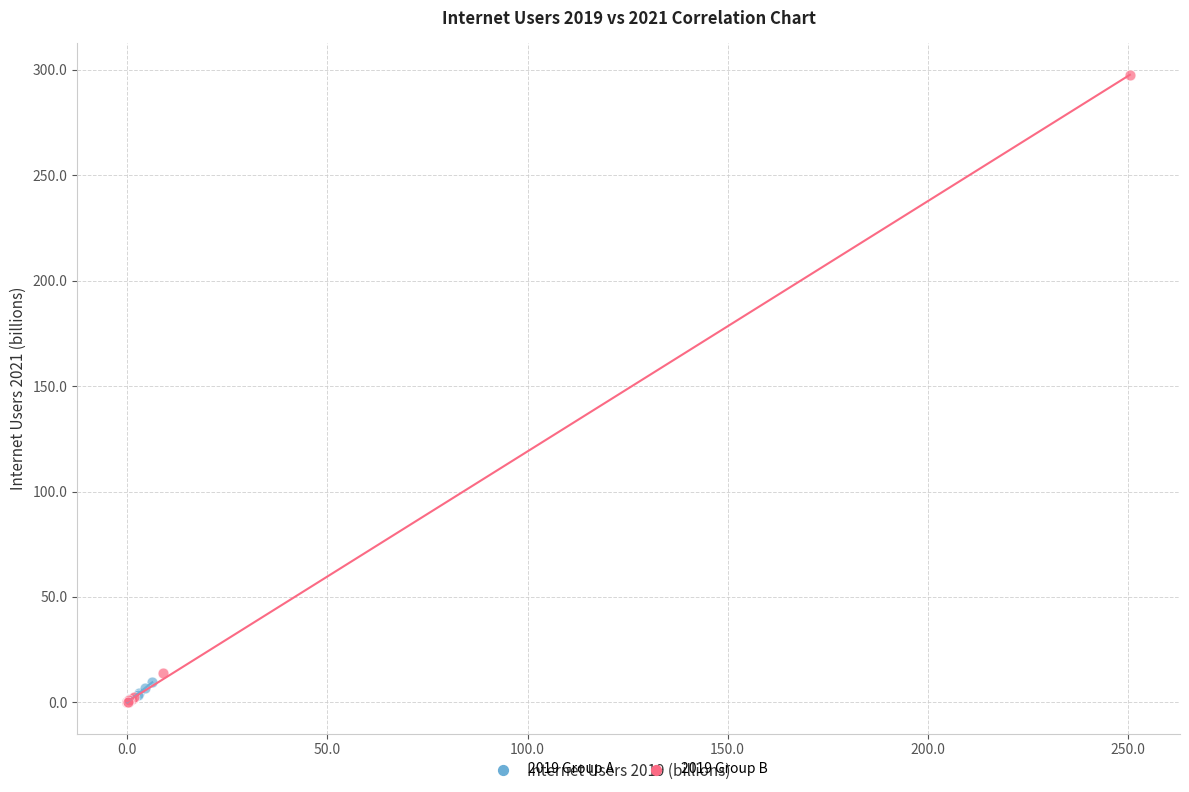

Which series reaches the maximum Y coordinate?

2019 Group B